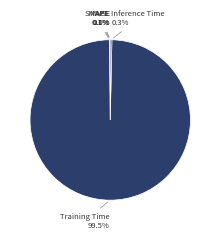

To the nearest percent, what is the average slice percentage?

20%